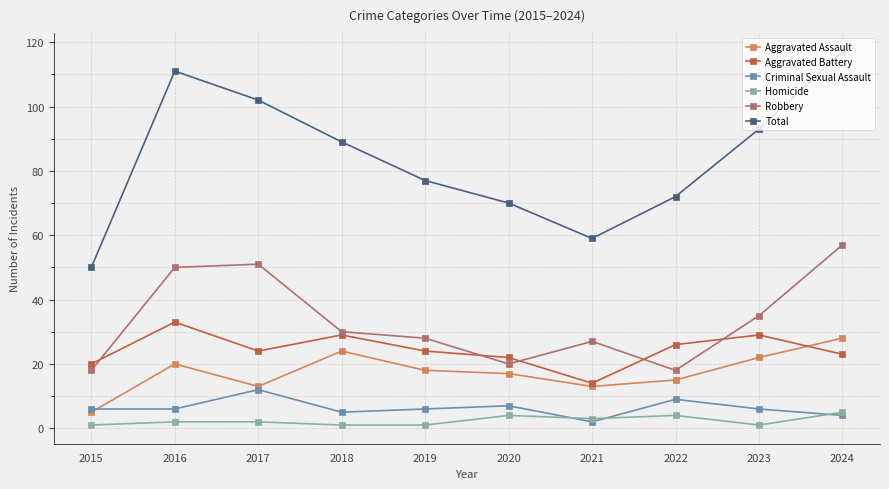

Does the chart have visible grid lines?

Yes